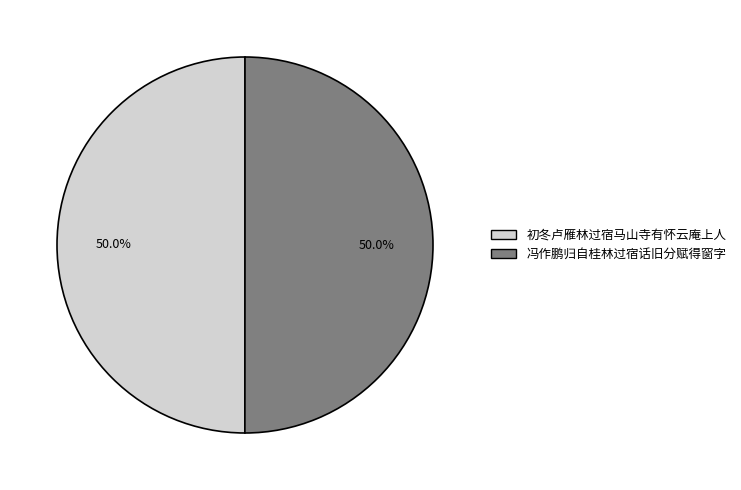

Do 初冬卢雁林过宿马山寺有怀云庵上人 and 冯作鹏归自桂林过宿话旧分赋得窗字 together represent more than half of the pie?

Yes